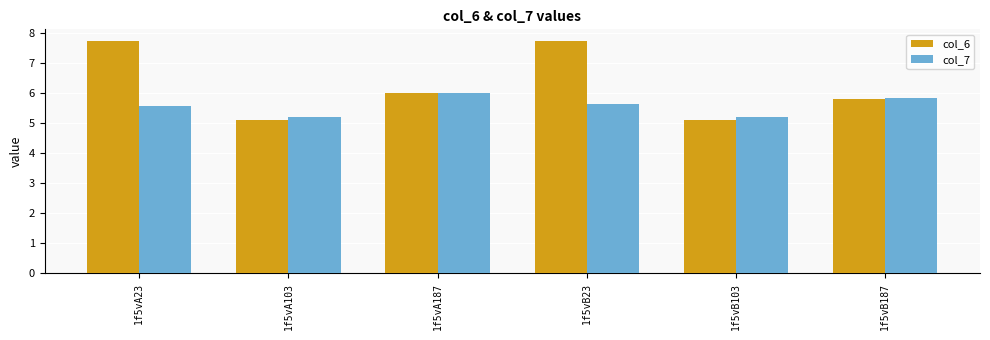

Reading right to left, extract all data points from this chart.

col_6: 5.8	5.1	7.7	6.0	5.1	7.7
col_7: 5.8	5.2	5.6	6.0	5.2	5.6